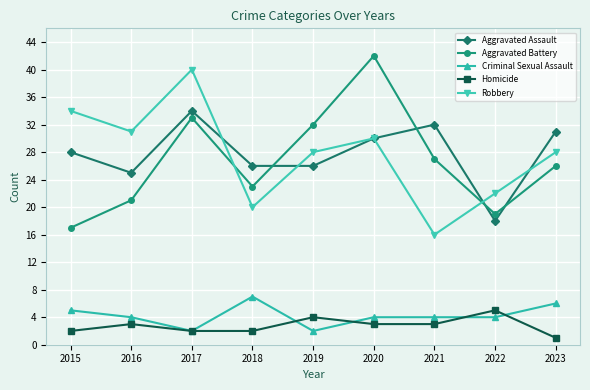

Reading right to left, what are all the values shown in this chart?

Aggravated Assault: 31	18	32	30	26	26	34	25	28
Aggravated Battery: 26	19	27	42	32	23	33	21	17
Criminal Sexual Assault: 6	4	4	4	2	7	2	4	5
Homicide: 1	5	3	3	4	2	2	3	2
Robbery: 28	22	16	30	28	20	40	31	34